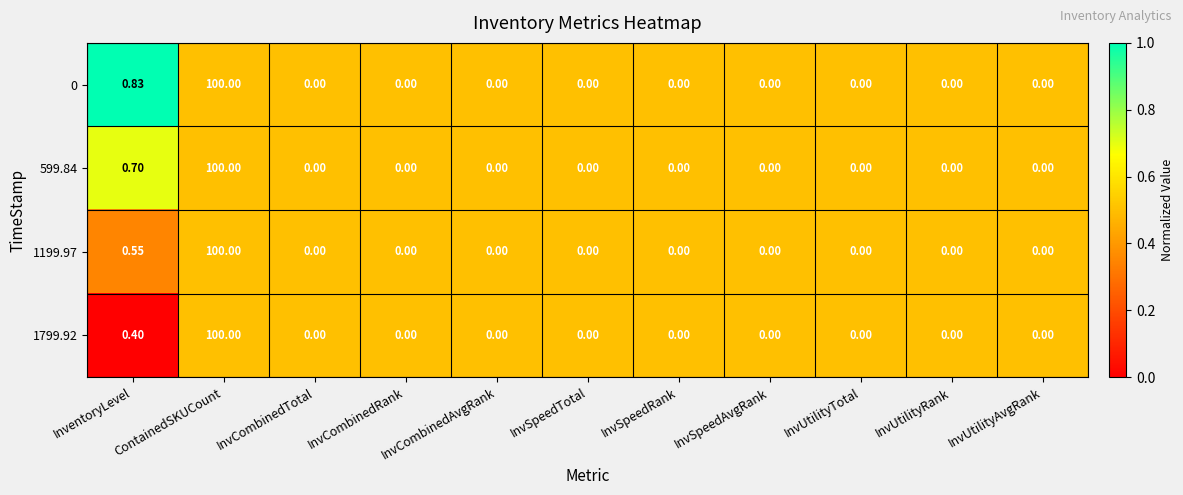

At which category does the chart reach its peak across all series?

ContainedSKUCount